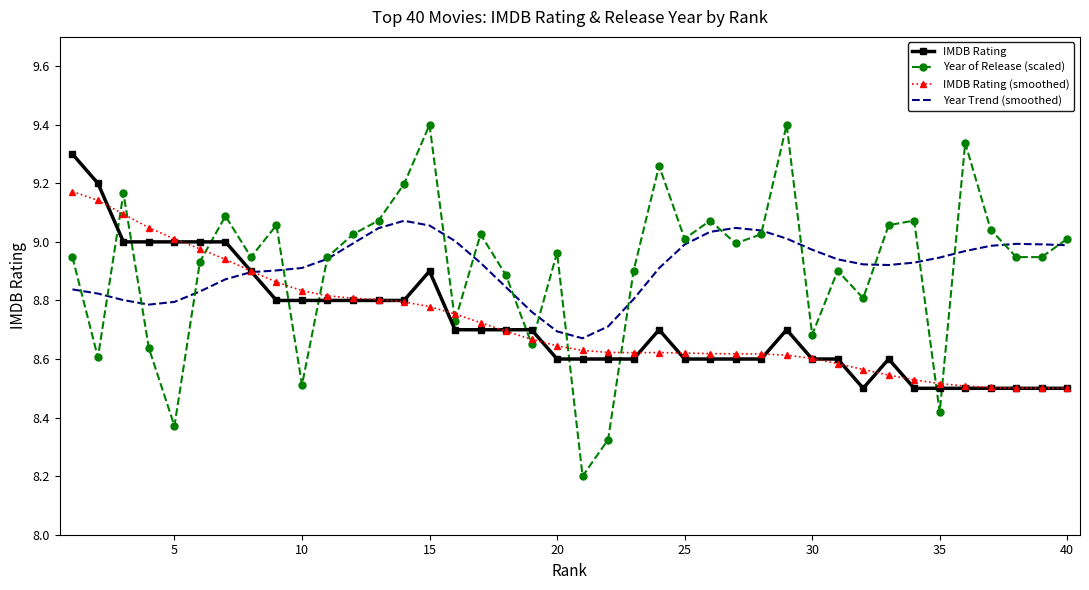

Which series has the largest range (max minus min)?

Year of Release (scaled)